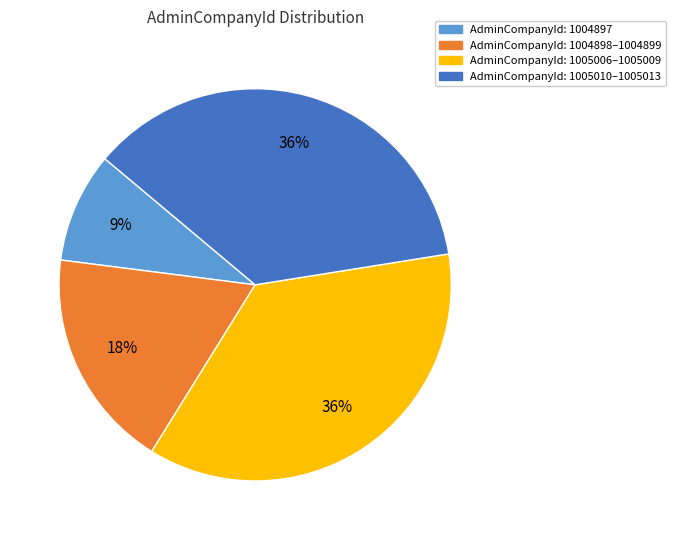

To the nearest percent, what is the difference between the largest and smallest slice percentages?

27%